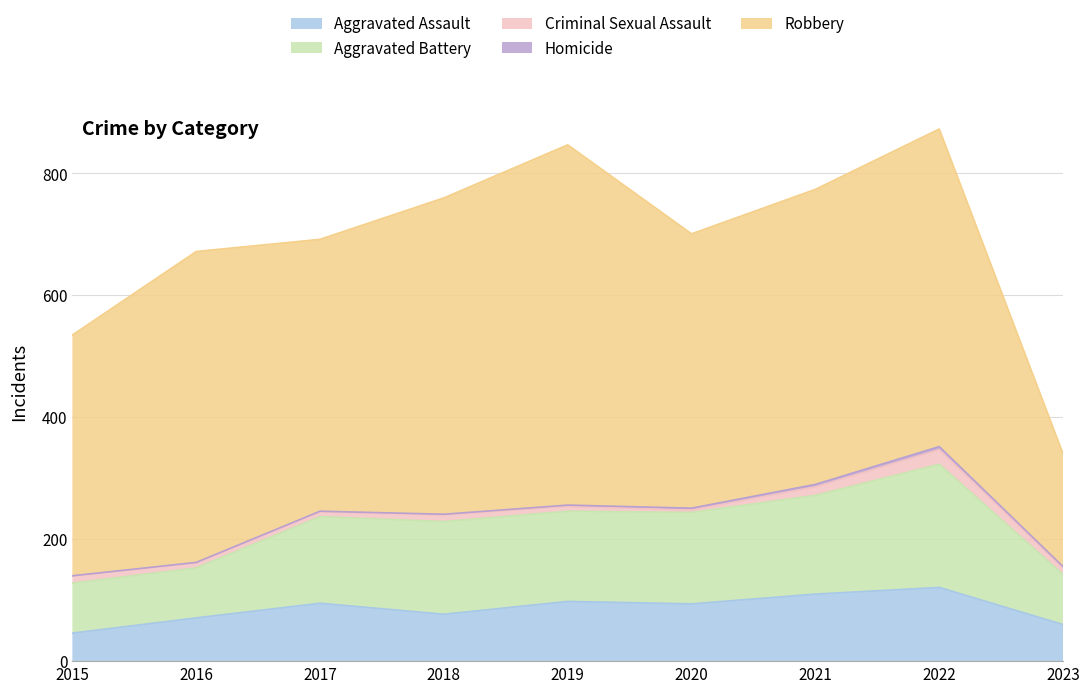

What is the average value of the Aggravated Assault series?

86